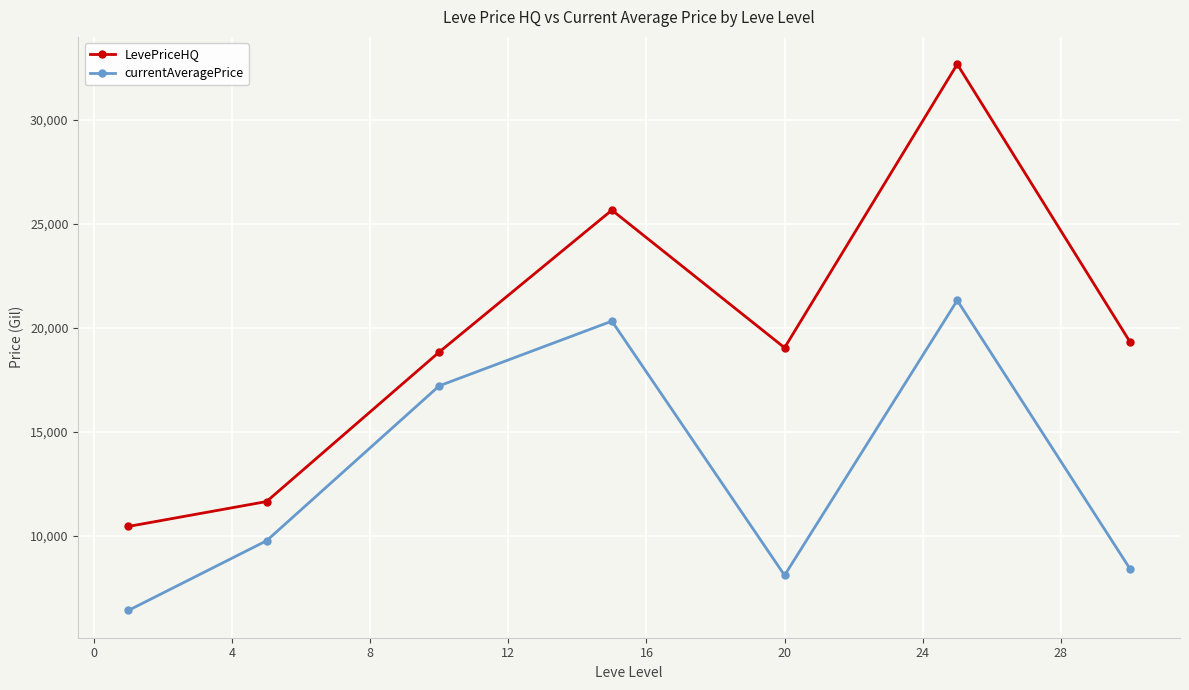

What are all the series names shown in the legend?

LevePriceHQ, currentAveragePrice